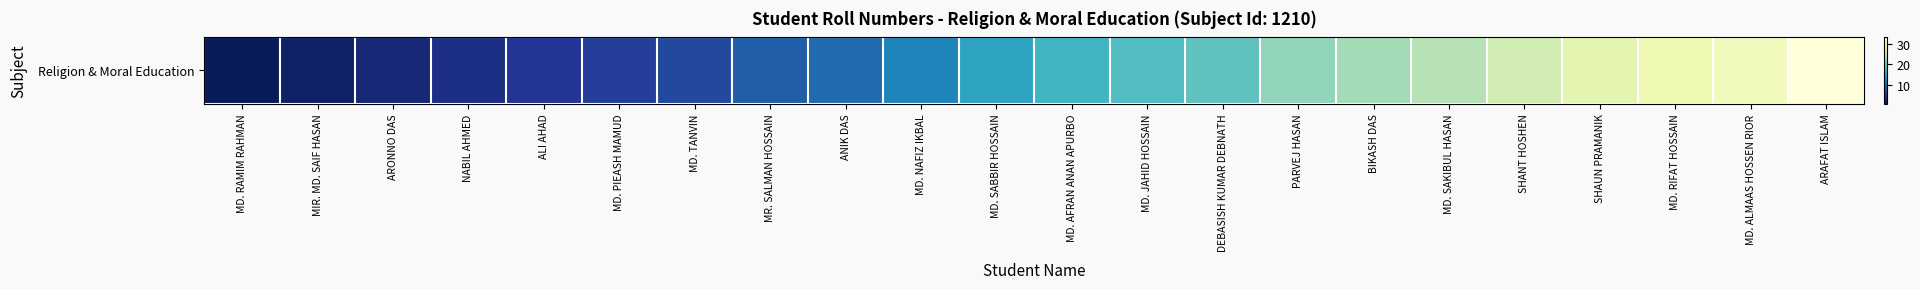

Where is the data nearest to the value 17?

MD. AFRAN ANAN APURBO